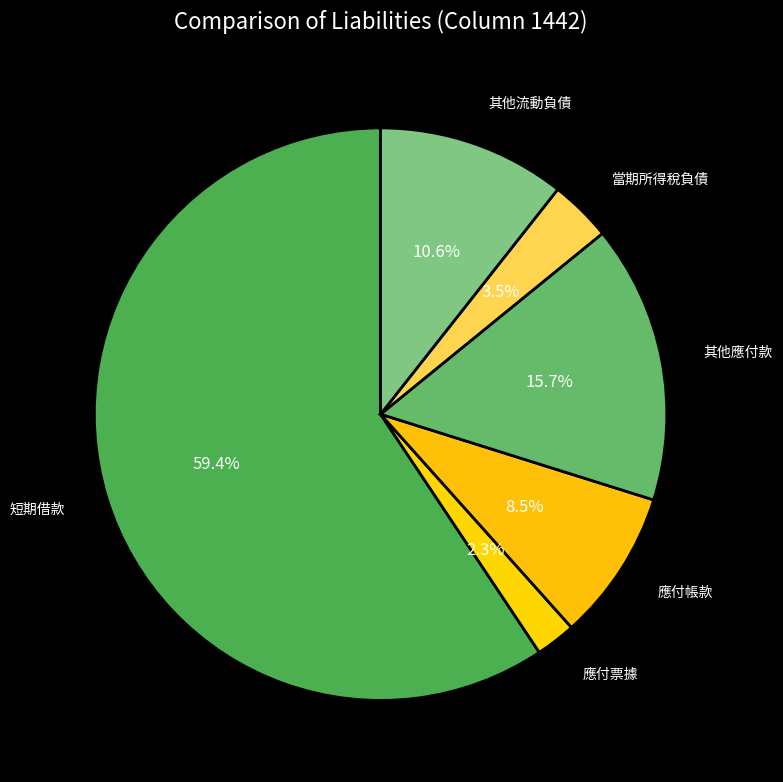

How many slices are in this pie chart?

6